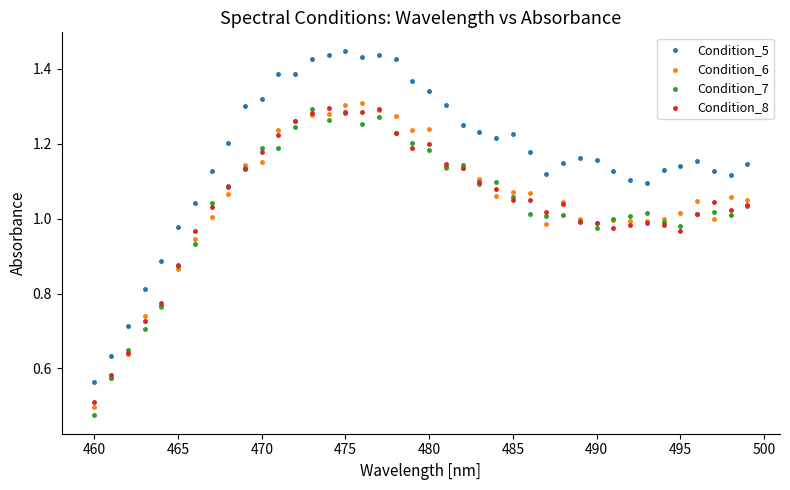

Which series reaches the minimum Y coordinate?

Condition_7